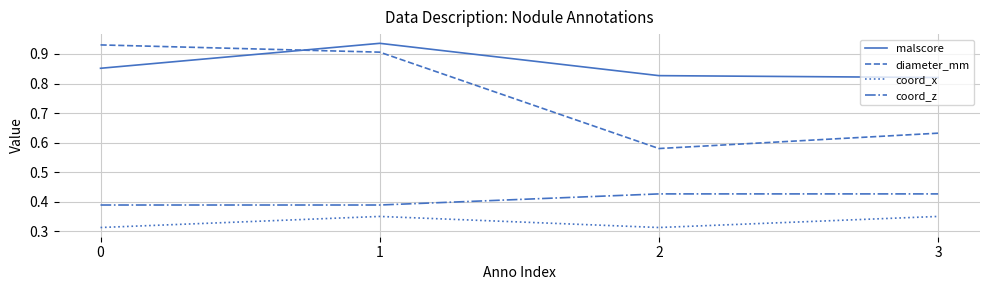

True or false: diameter_mm and malscore intersect in this chart.

True